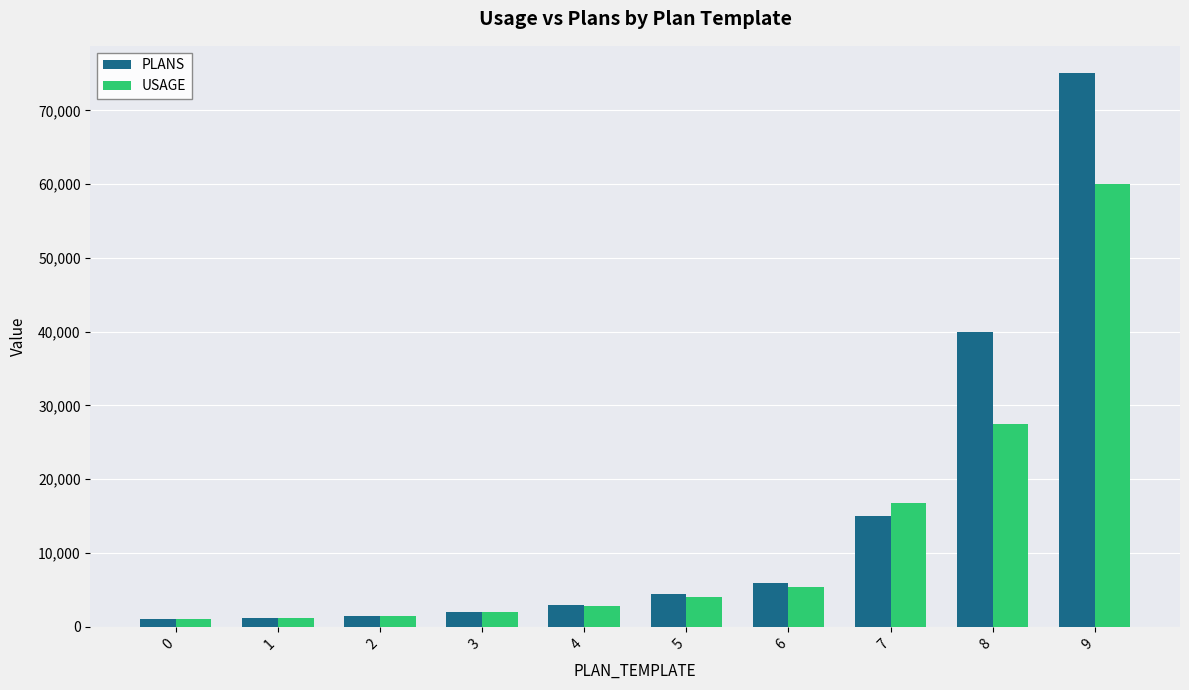

Rank the series by their maximum value, from lowest to highest.

USAGE, PLANS